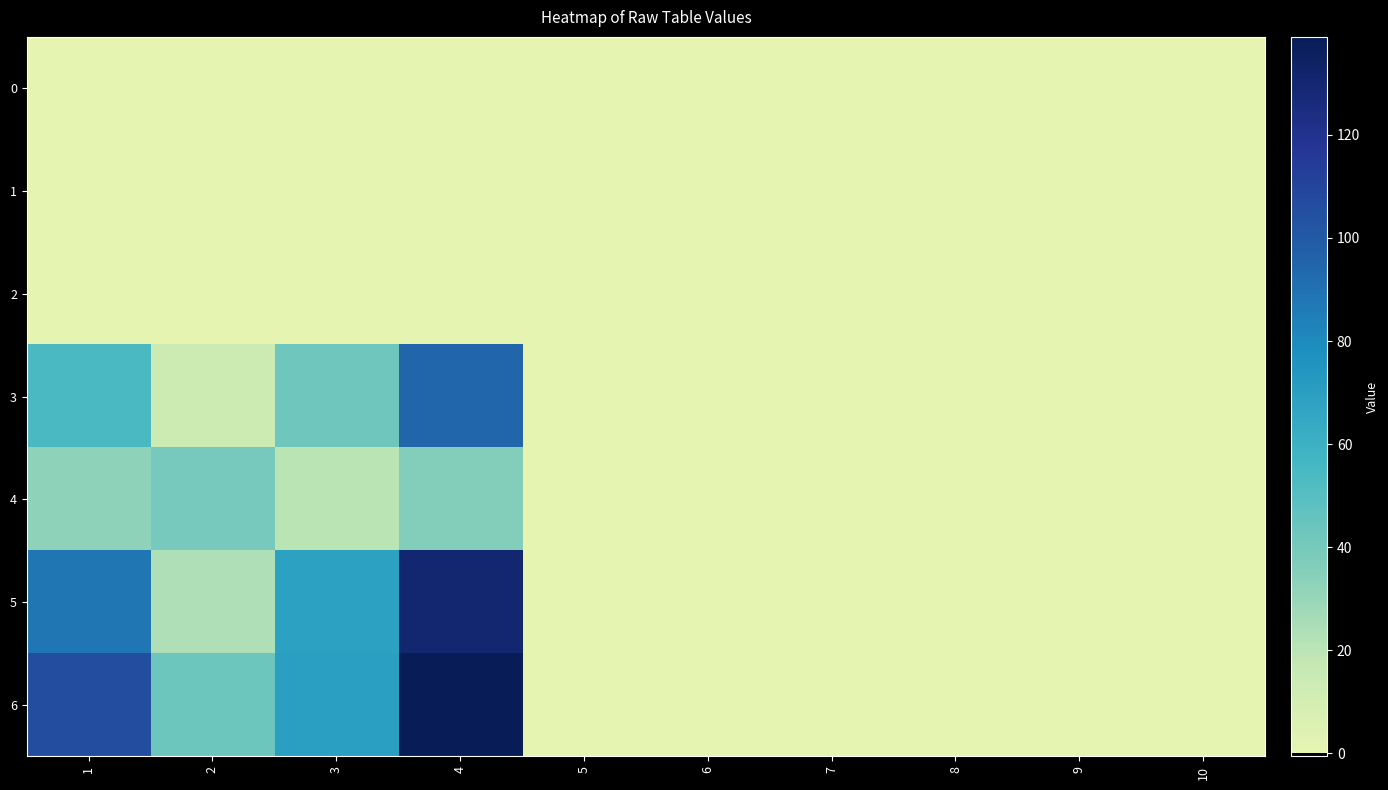

Which series has the largest total across all categories?

6